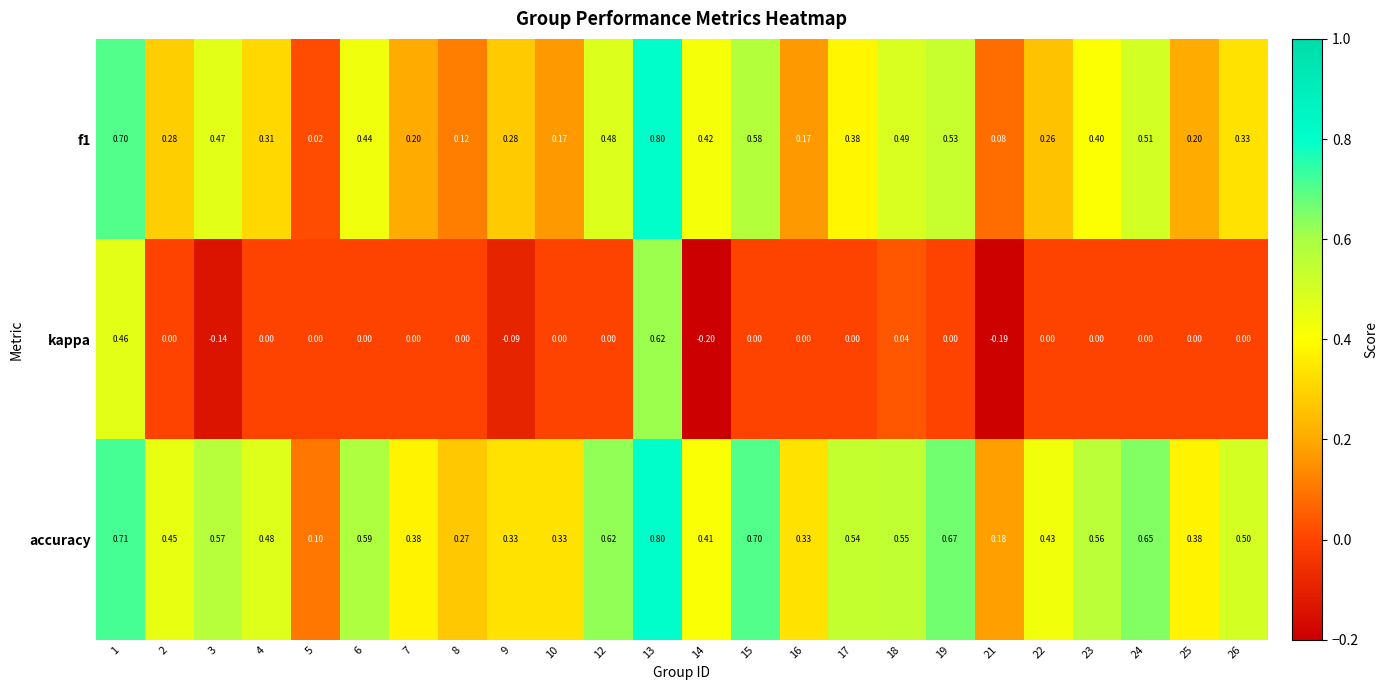

Is the value of kappa at 19 greater than the value of accuracy at 8?

No